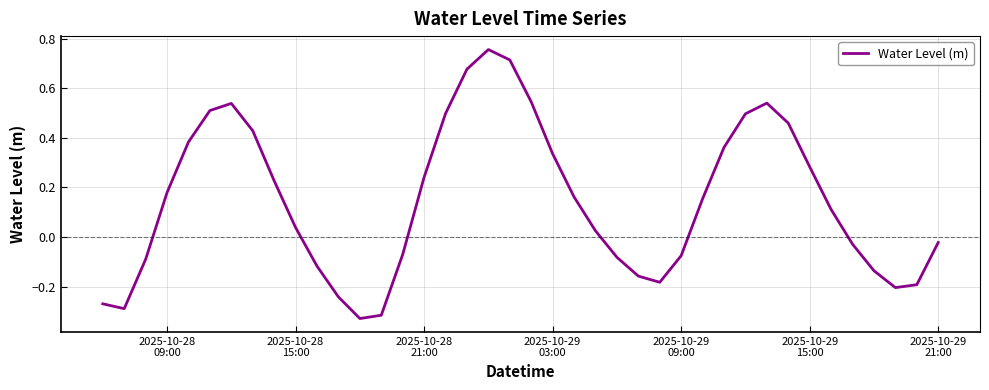

Reading left to right, extract all data points from this chart.

-0.3	-0.3	-0.1	0.2	0.4	0.5	0.5	0.4	0.2	0.0	-0.1	-0.2	-0.3	-0.3	-0.1	0.2	0.5	0.7	0.8	0.7	0.5	0.3	0.2	0.0	-0.1	-0.2	-0.2	-0.1	0.2	0.4	0.5	0.5	0.5	0.3	0.1	-0.0	-0.1	-0.2	-0.2	-0.0